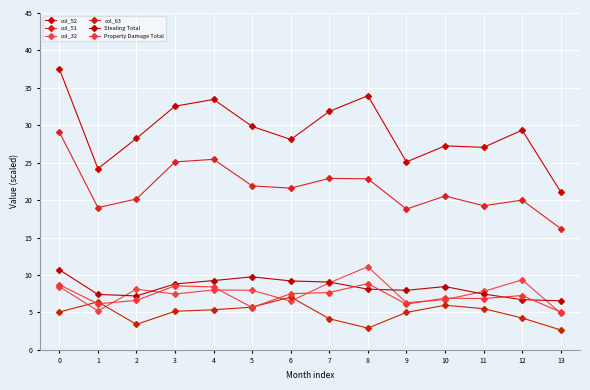

Between which two adjacent categories do col_32 and Stealing Total first intersect?

1 and 2